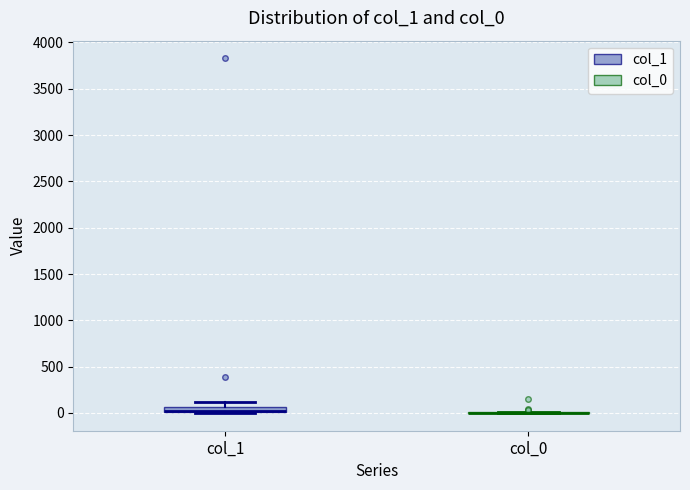

Where is the lower edge of the box for col_1 on the y-axis? The values are not printed on the chart, so give them approximately, as read against the axis.

0